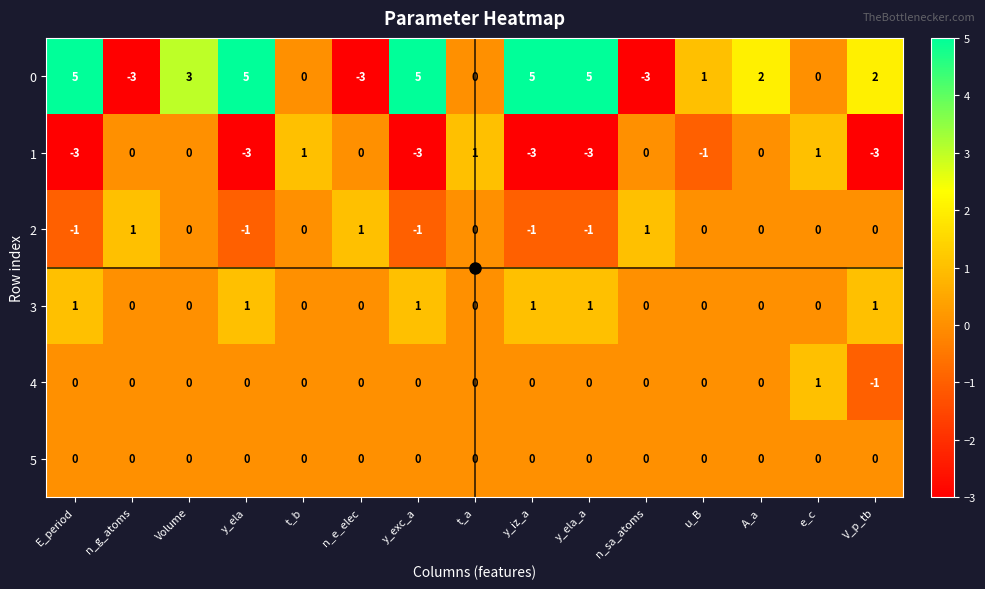

At which label is 0 closest to 1?

u_B